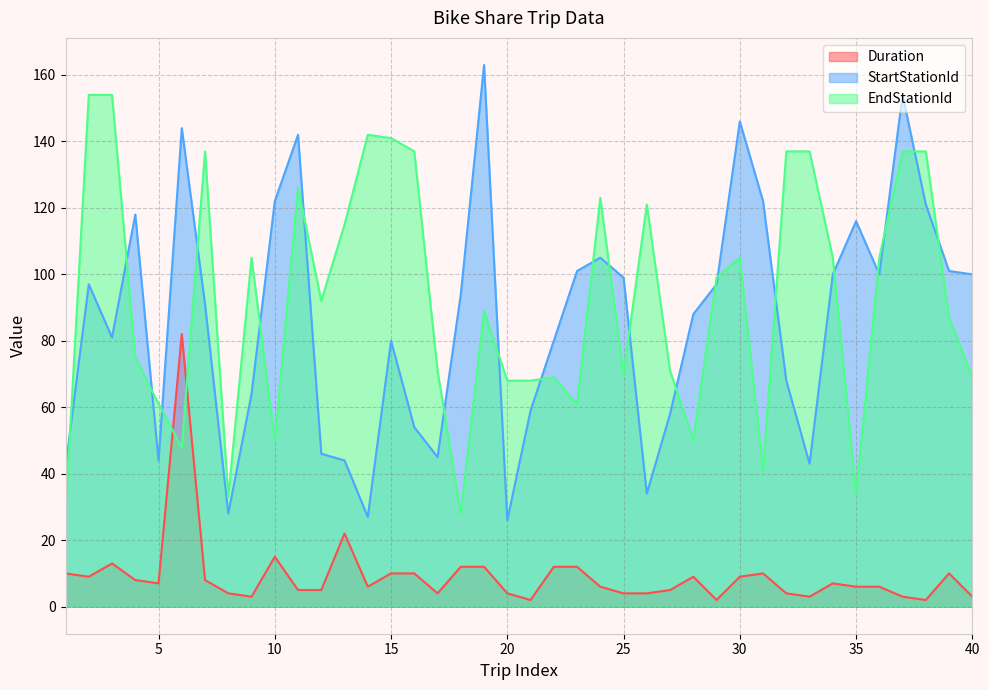

At which label does StartStationId reach its minimum?

20